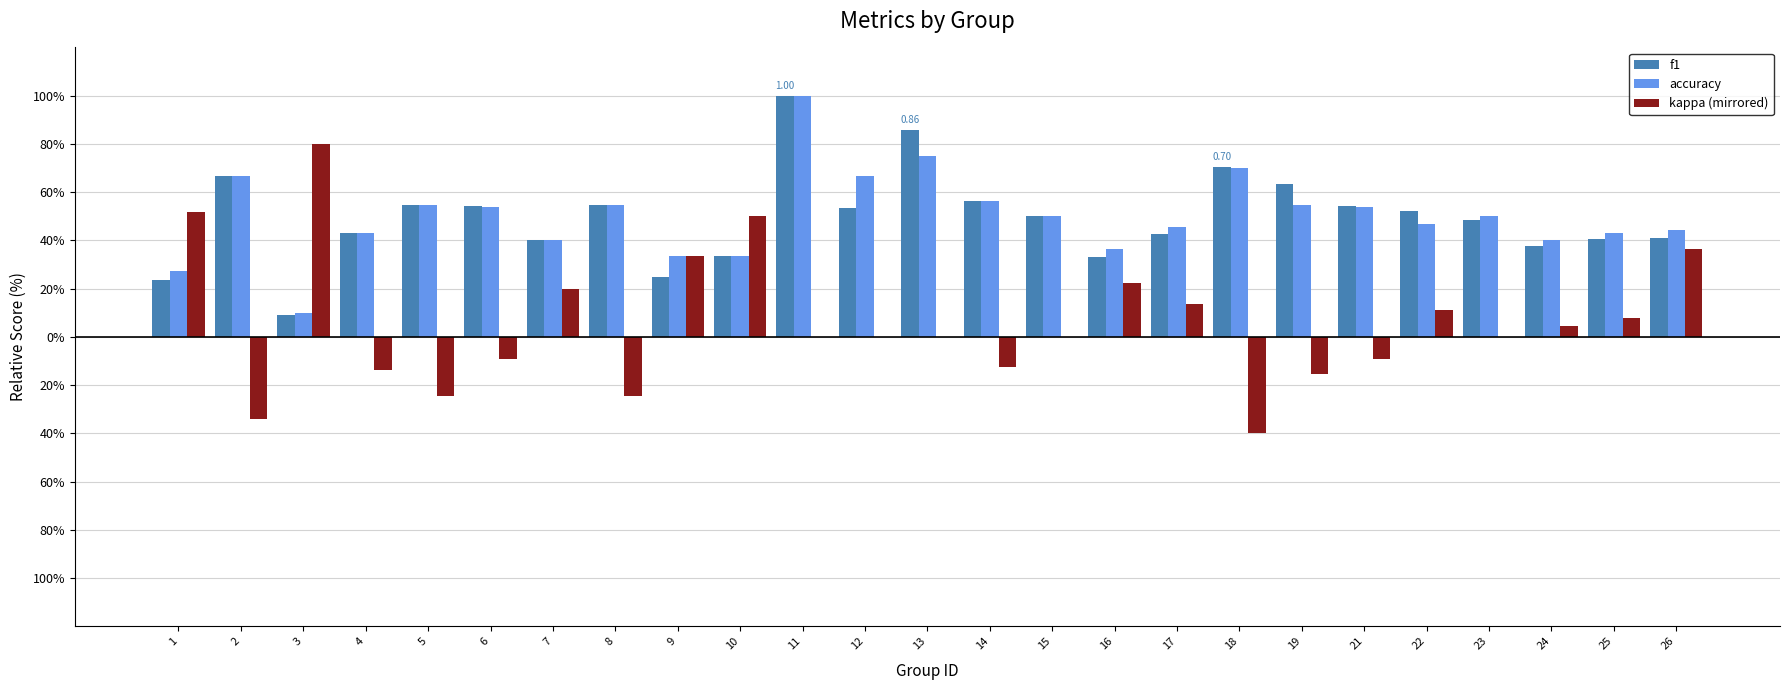

What is the difference between the f1 values at 19 and 16?

0.3